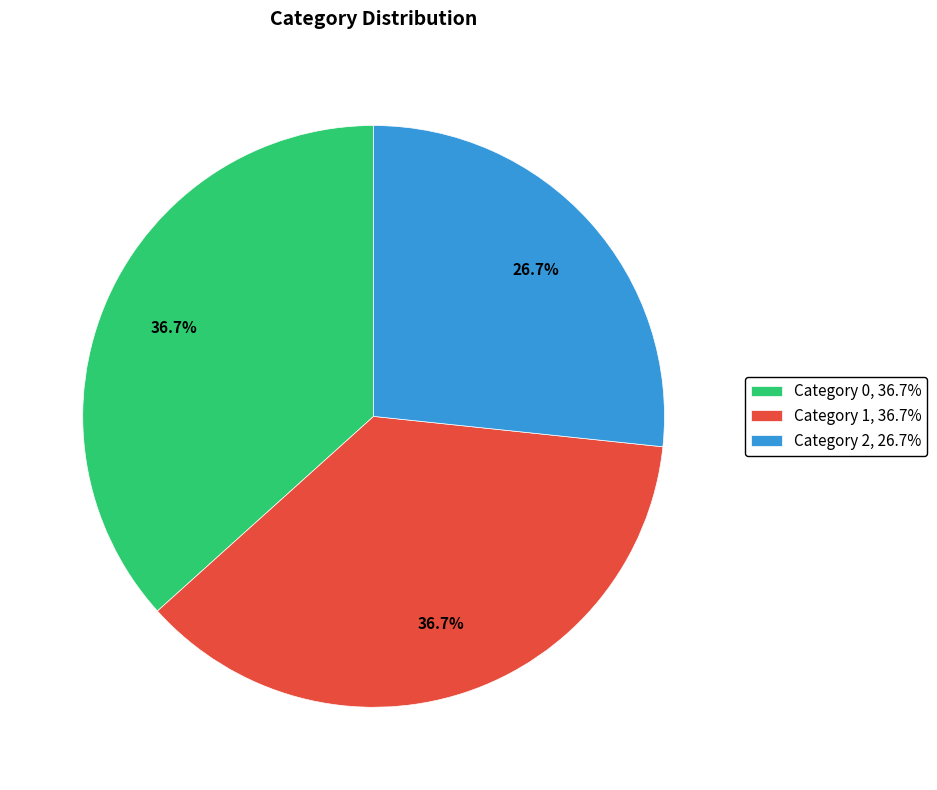

Which slice is the smallest?

Category 2